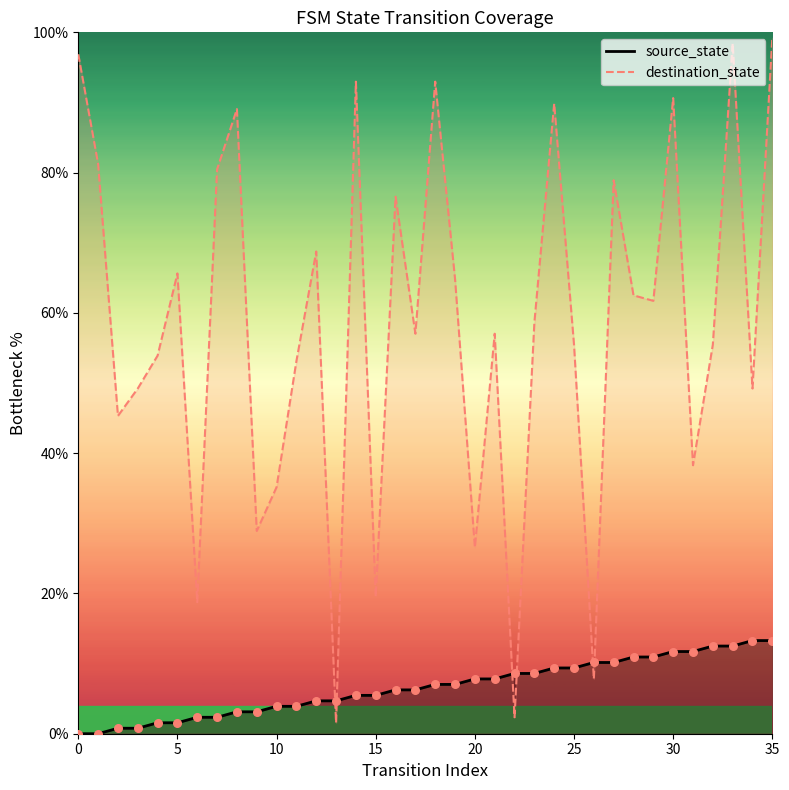

Which series reaches the minimum Y coordinate?

source_state